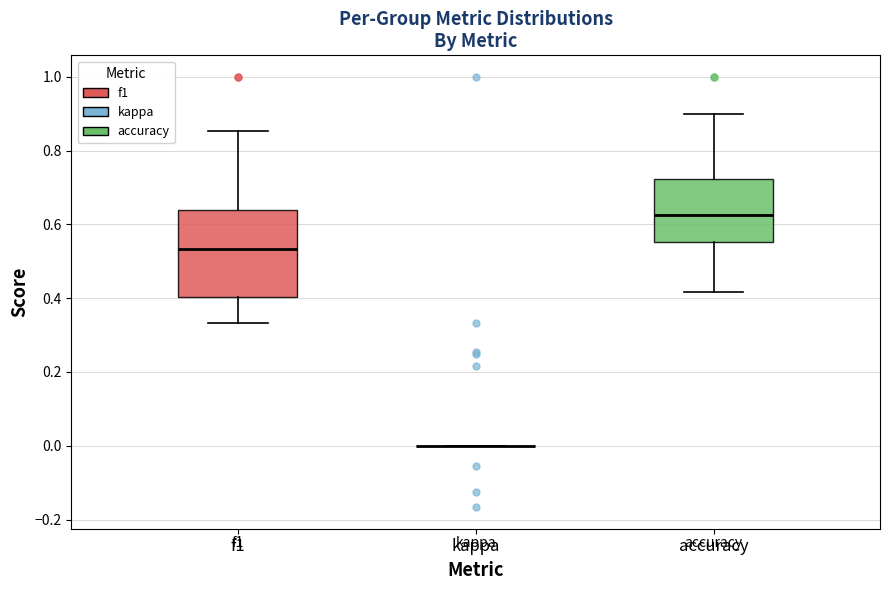

Reading left to right, read every box against the y-axis: the position of its median line, the range the box covers, and the ends of its whiskers. The values are not printed on the chart, so give them approximately, as read against the axis.

f1: median 0.54, box 0.40 to 0.64, whiskers 0.34 to 0.86
kappa: box collapsed to a line at 0.00, whiskers 0.00 to 0.00
accuracy: median 0.62, box 0.56 to 0.72, whiskers 0.42 to 0.90